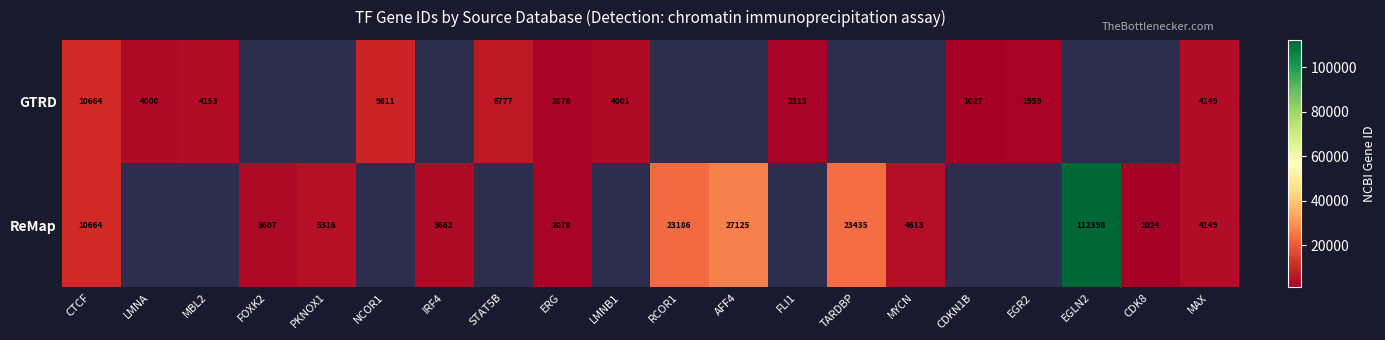

At which category does the chart reach its minimum across all series?

CDK8